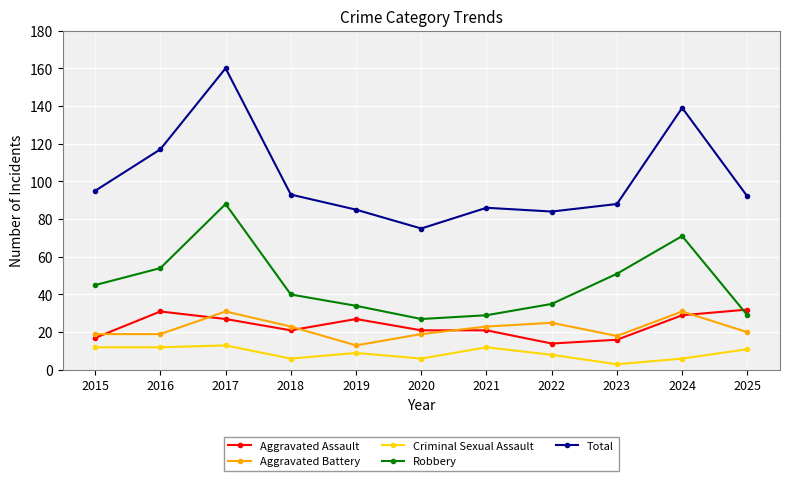

The Total series shows 159 at 2015. True or false?

False